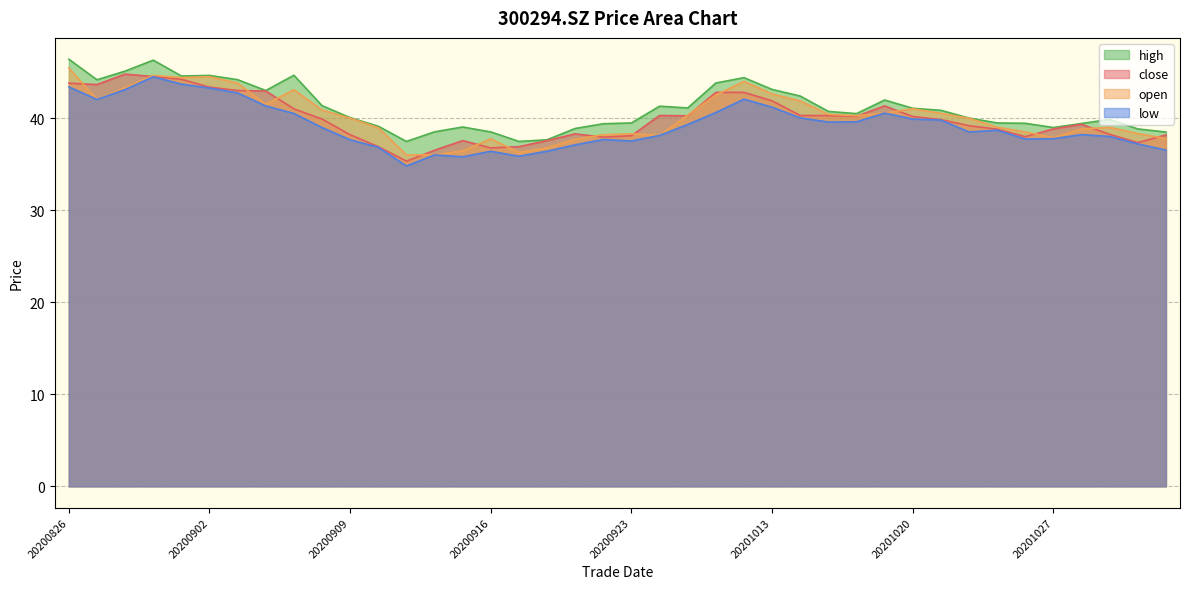

At how many categories does at least one series exceed 45?

3